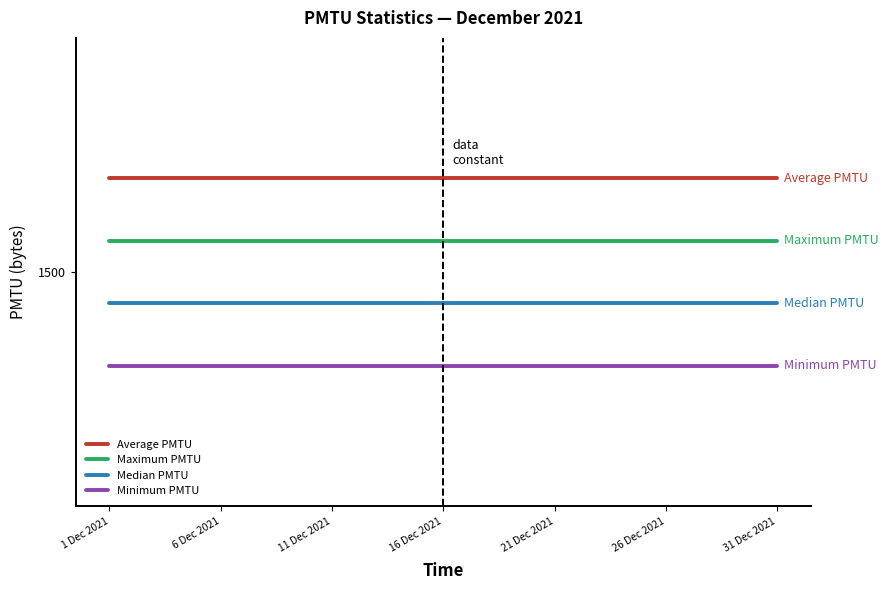

True or false: Median PMTU and Minimum PMTU cross at least once.

False